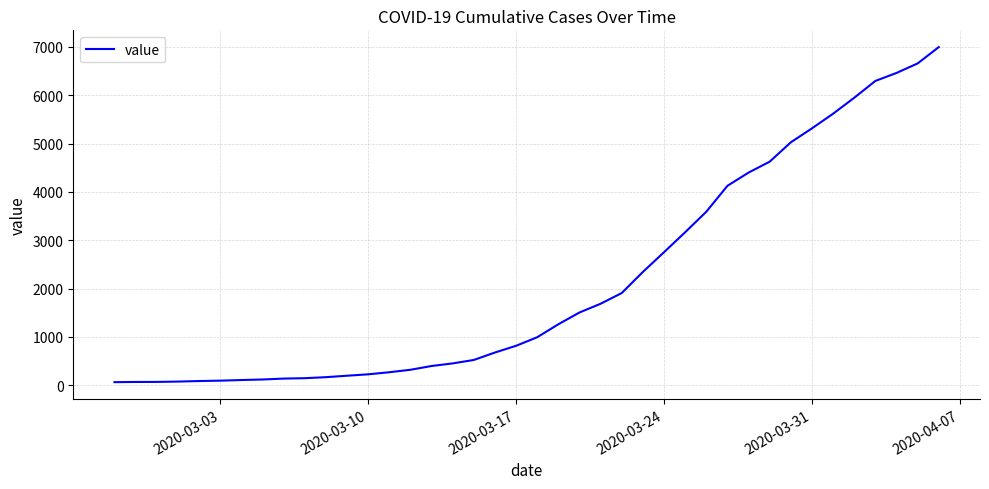

What is the difference between the maximum and minimum values?

6931